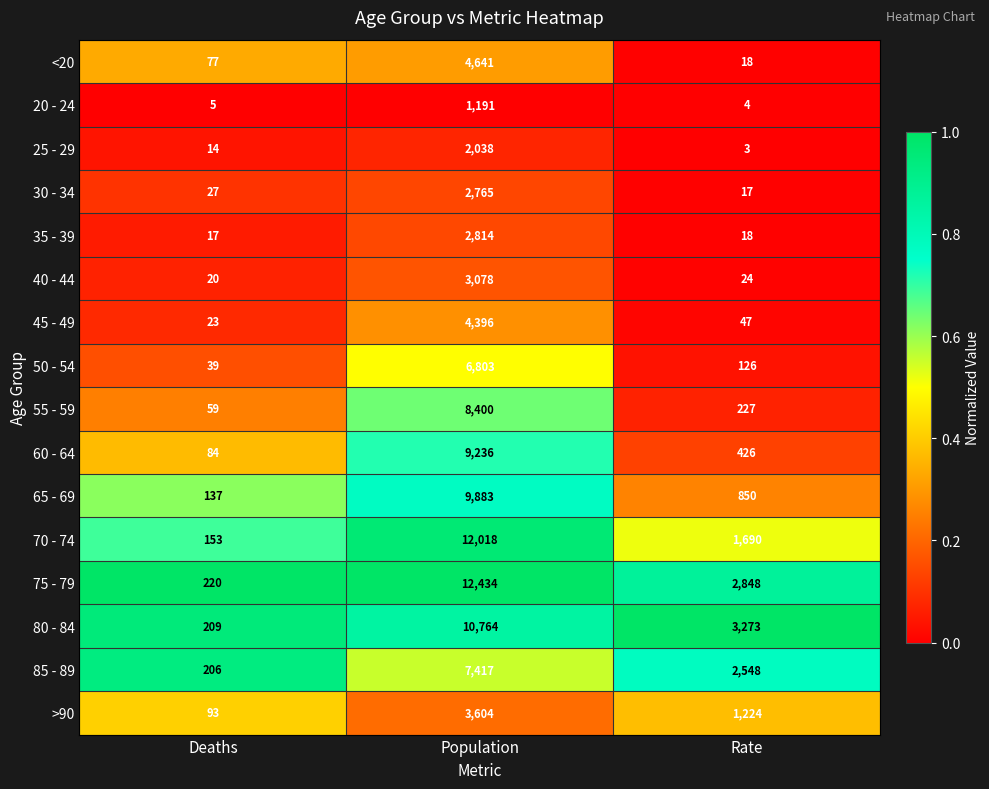

What is the total value across all series at Rate?

13343